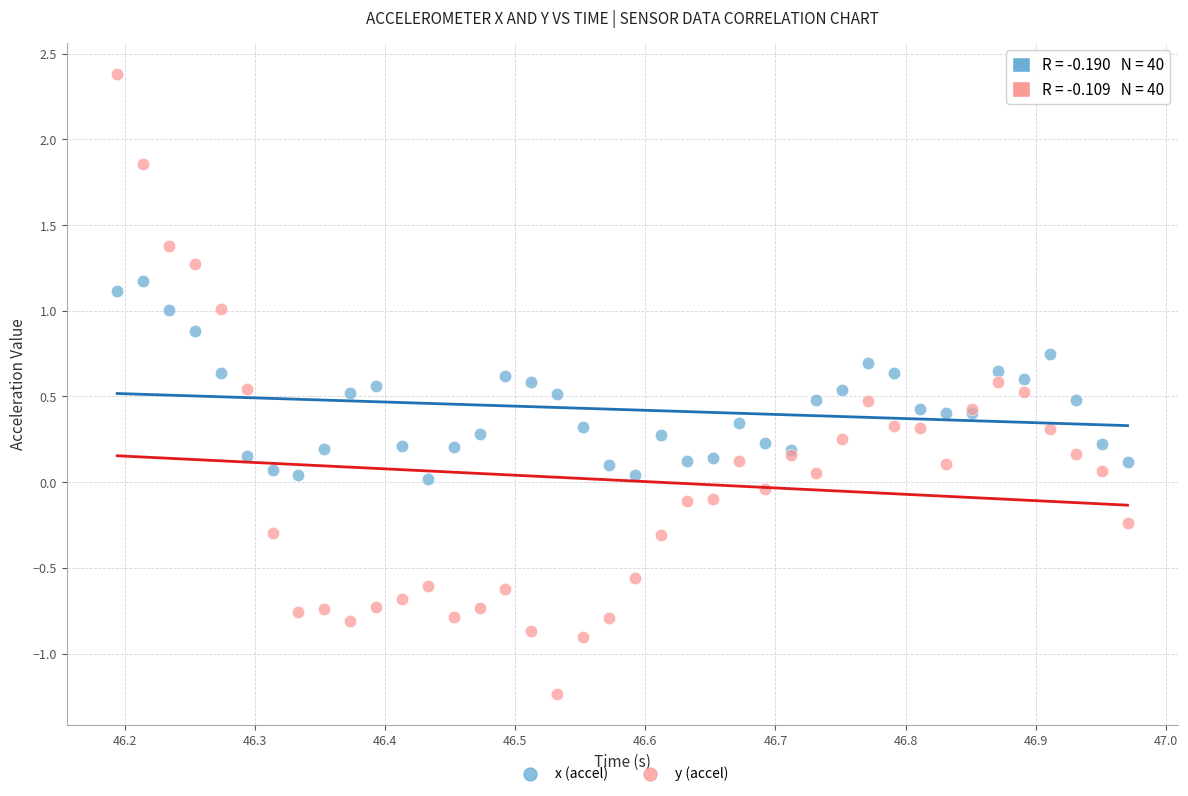

What are all the series names shown in the legend?

x (accel), y (accel)